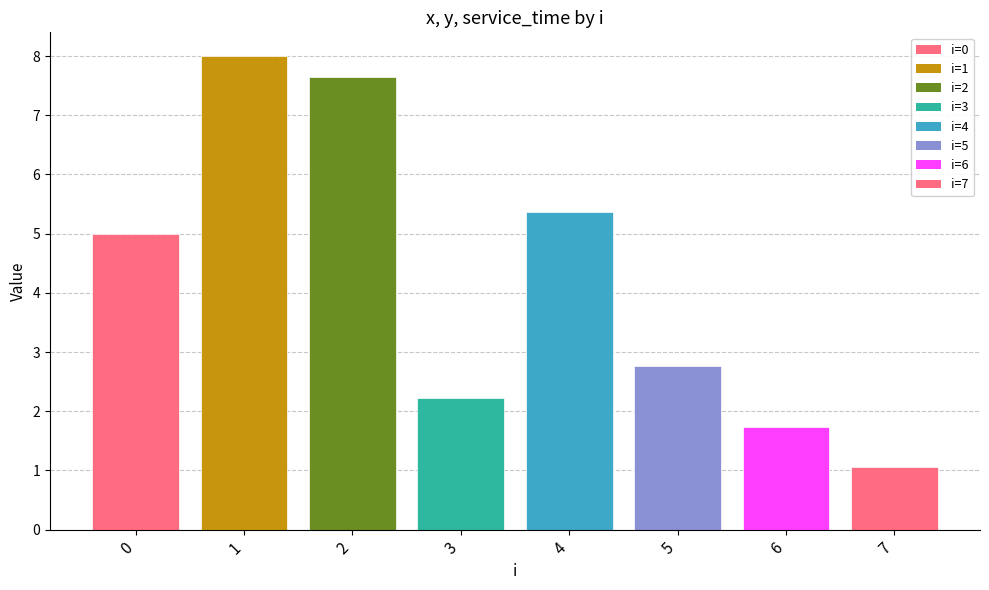

Reading right to left, list all the values displayed in this chart.

1.1	1.7	2.8	5.4	2.2	7.7	8.0	5.0